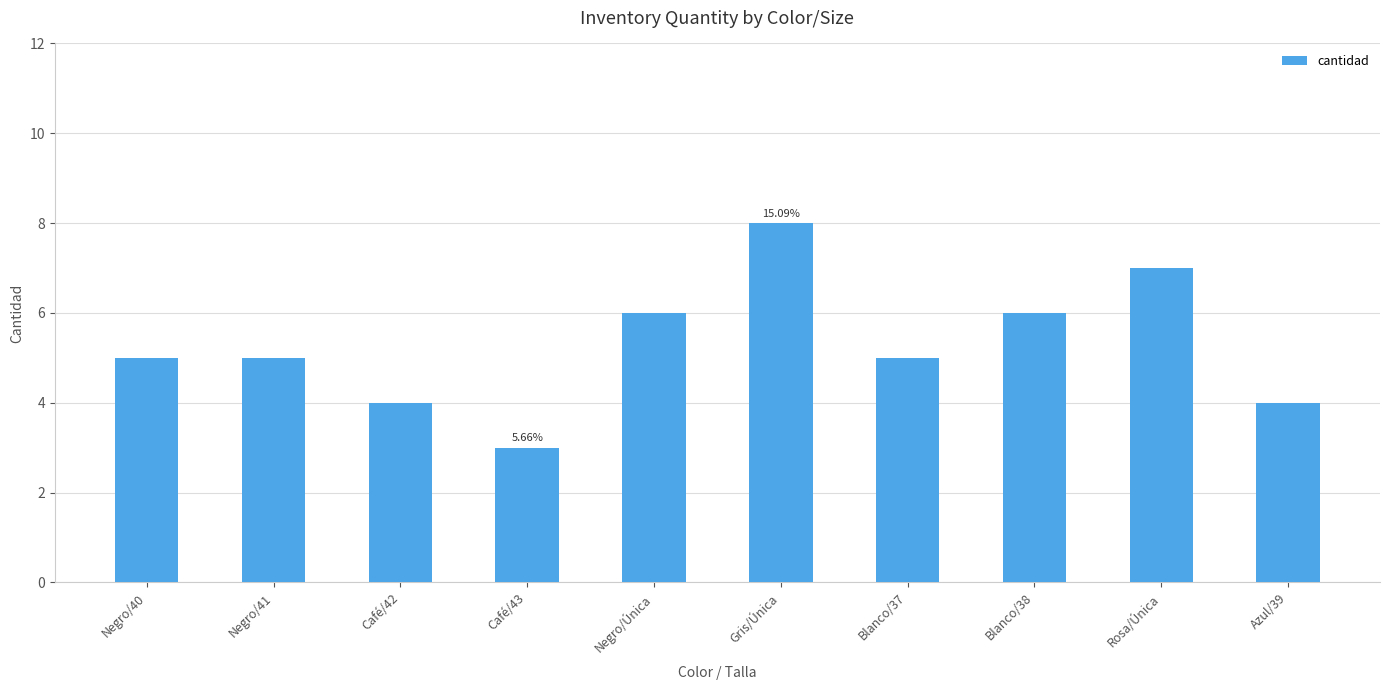

Are the bars horizontal?

No